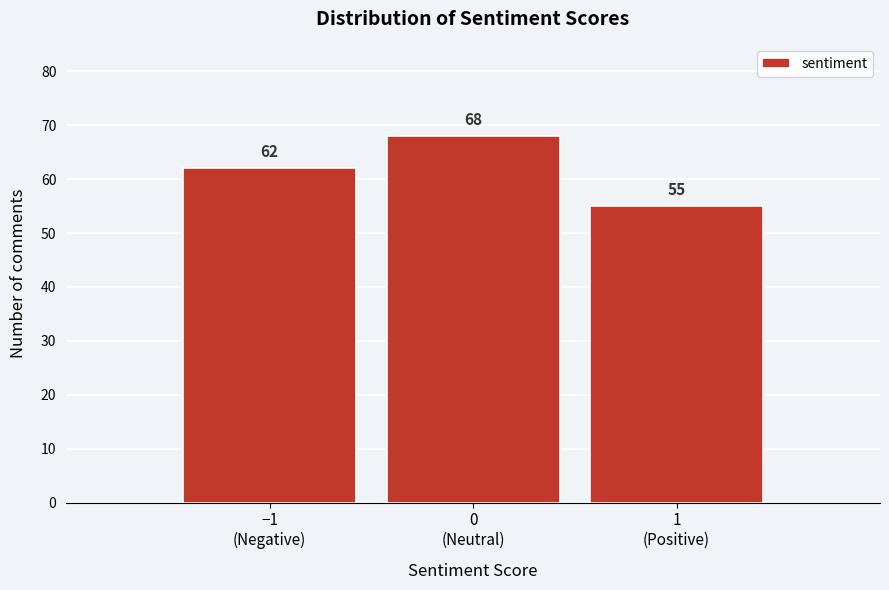

Reading right to left, extract all data points from this chart.

55	68	62